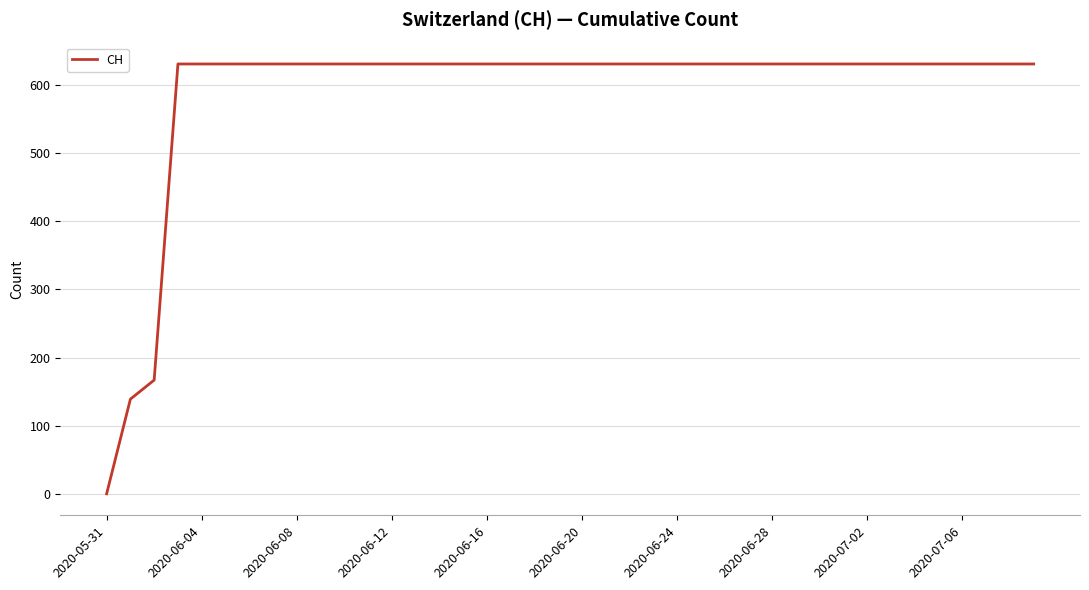

What is the greatest value displayed?

631